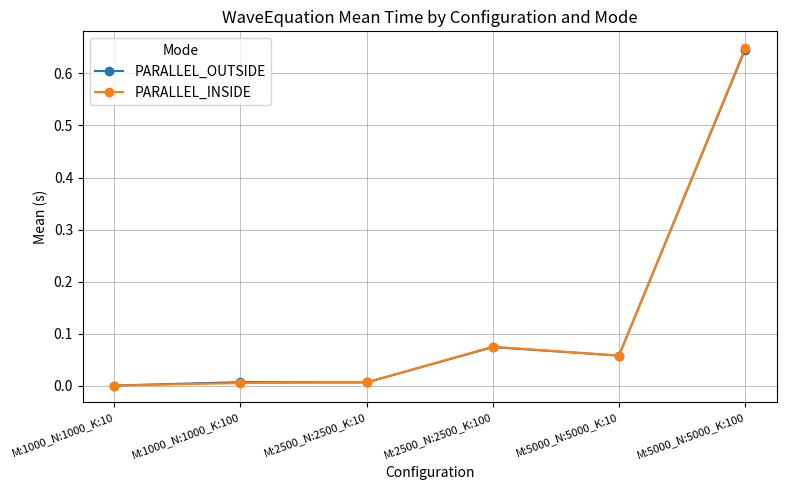

Between M:2500_N:2500_K:10 and M:5000_N:5000_K:10, which series saw the biggest shift?

PARALLEL_INSIDE